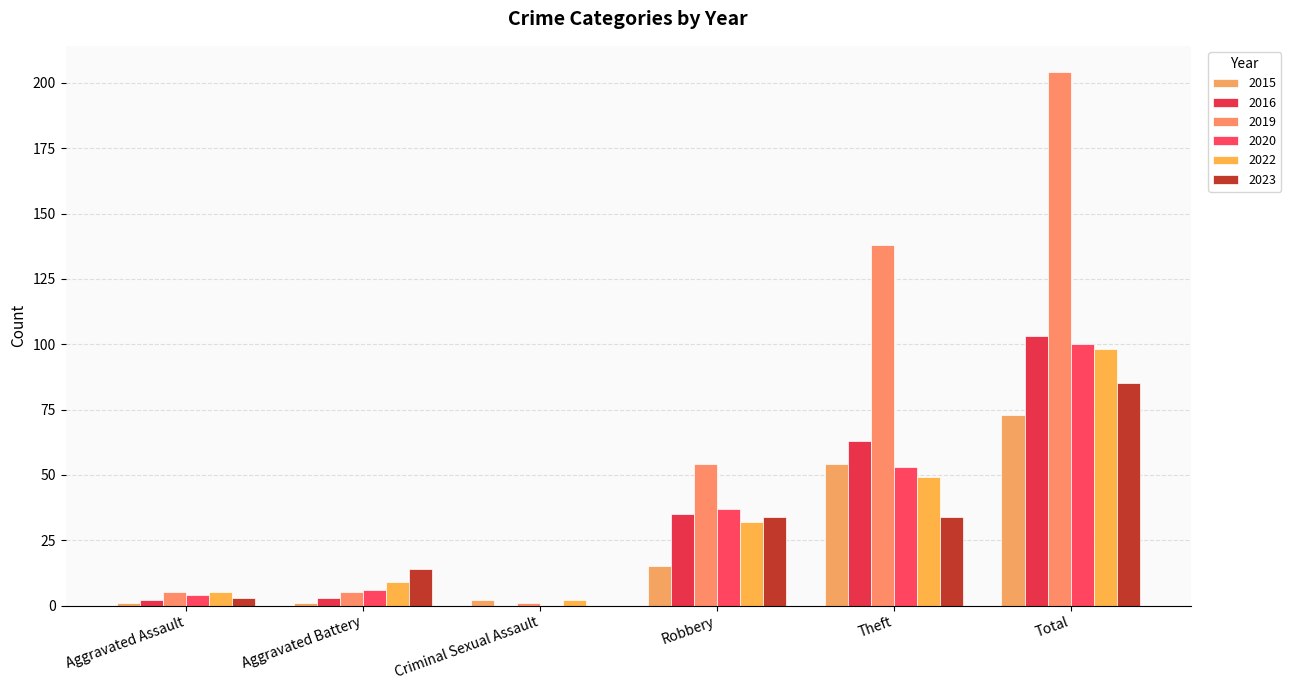

Is it true that 2020 equals 100 at Total?

True